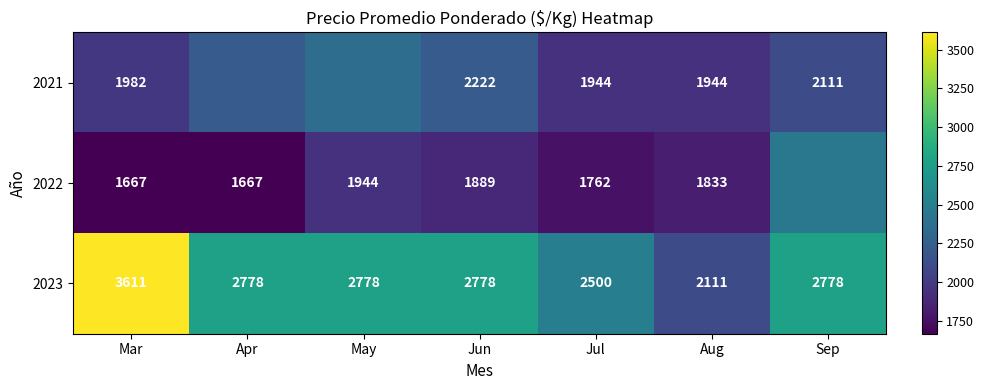

At which label does 2023 first exceed 2778?

Mar